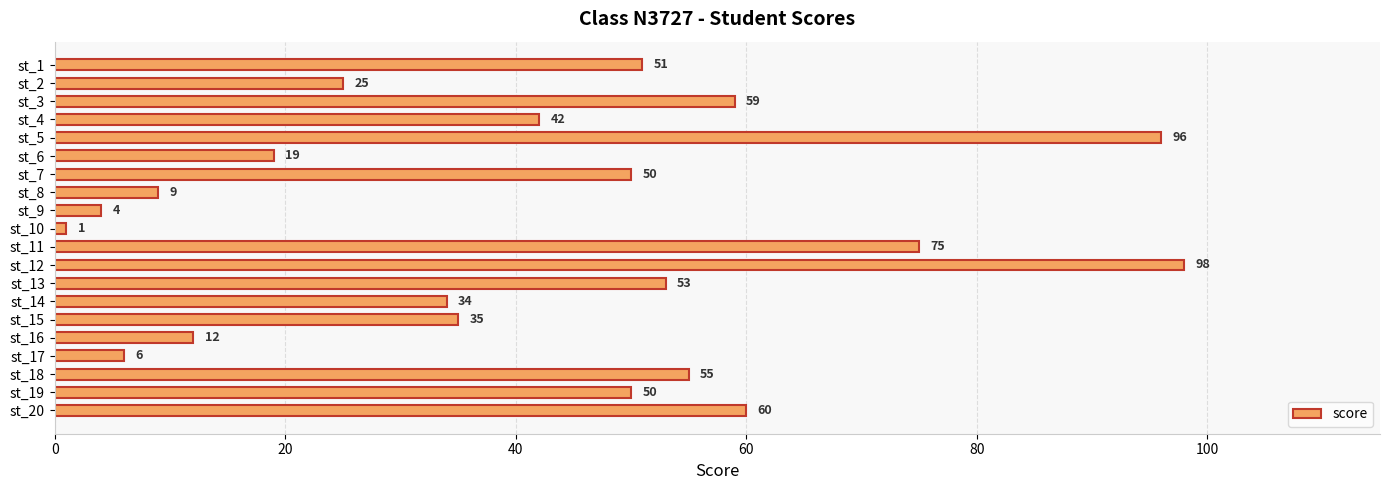

What is the change in value from st_5 to st_12?

+2